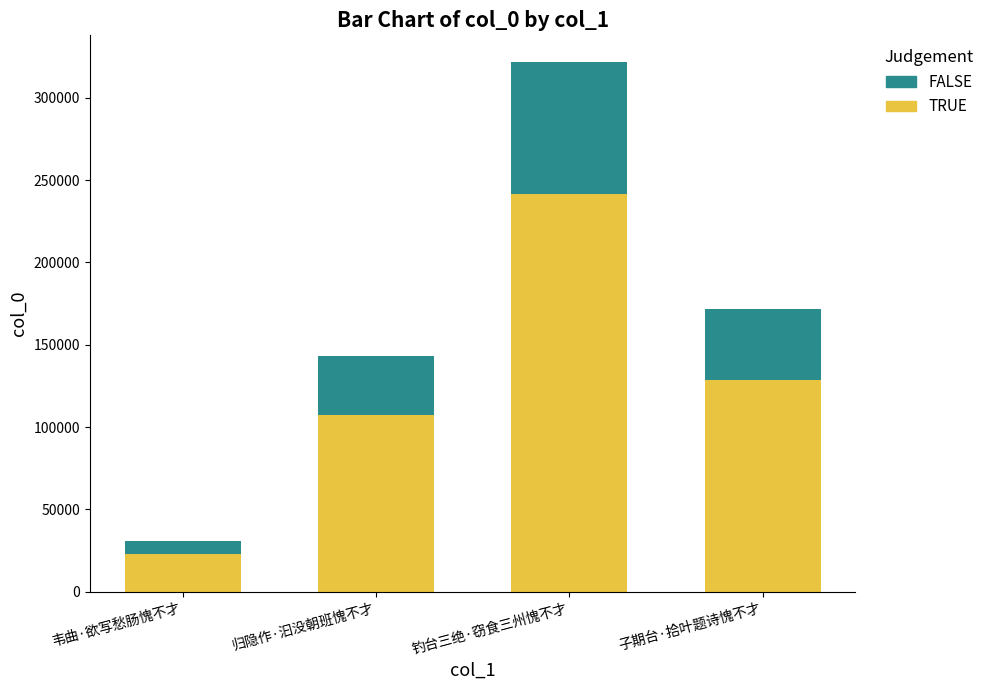

What is the total value across all series at 钓台三绝·窃食三州愧不才?

321795.0